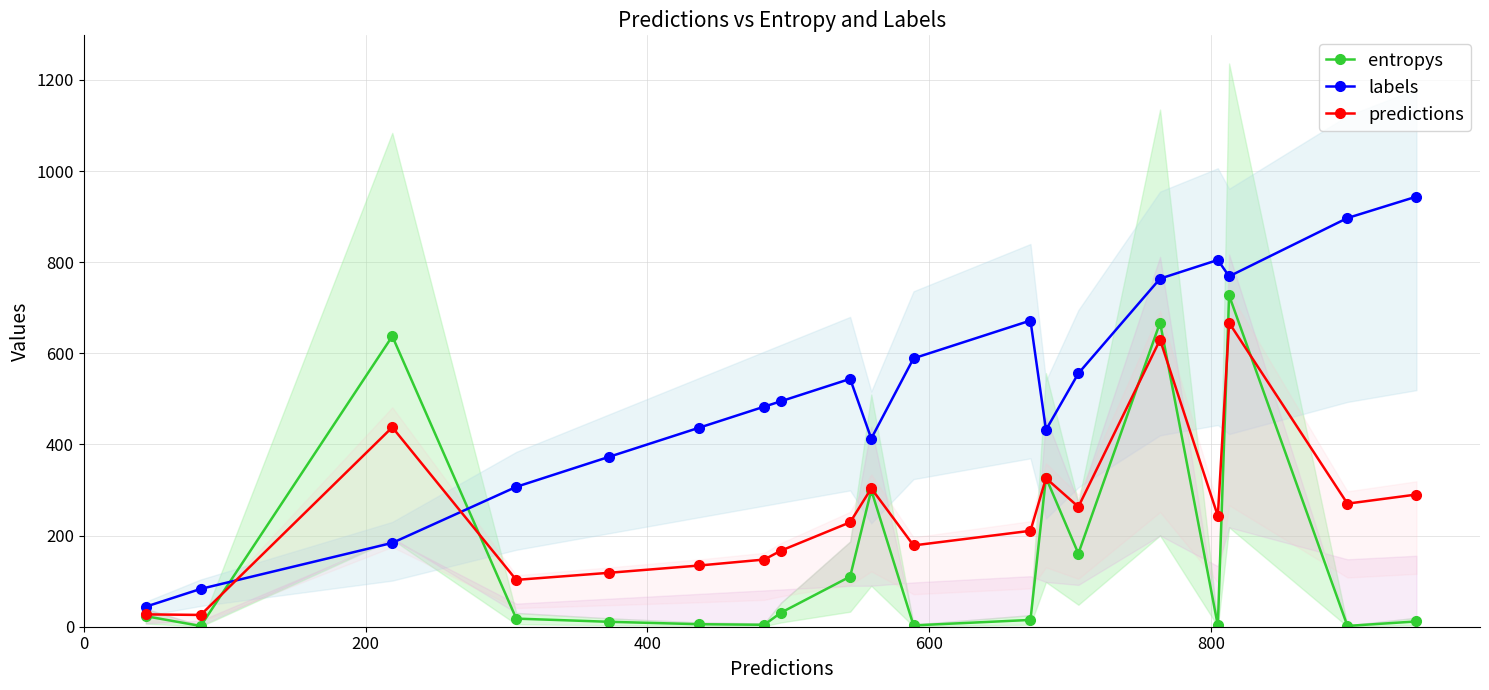

True or false: labels and predictions cross at least once.

True